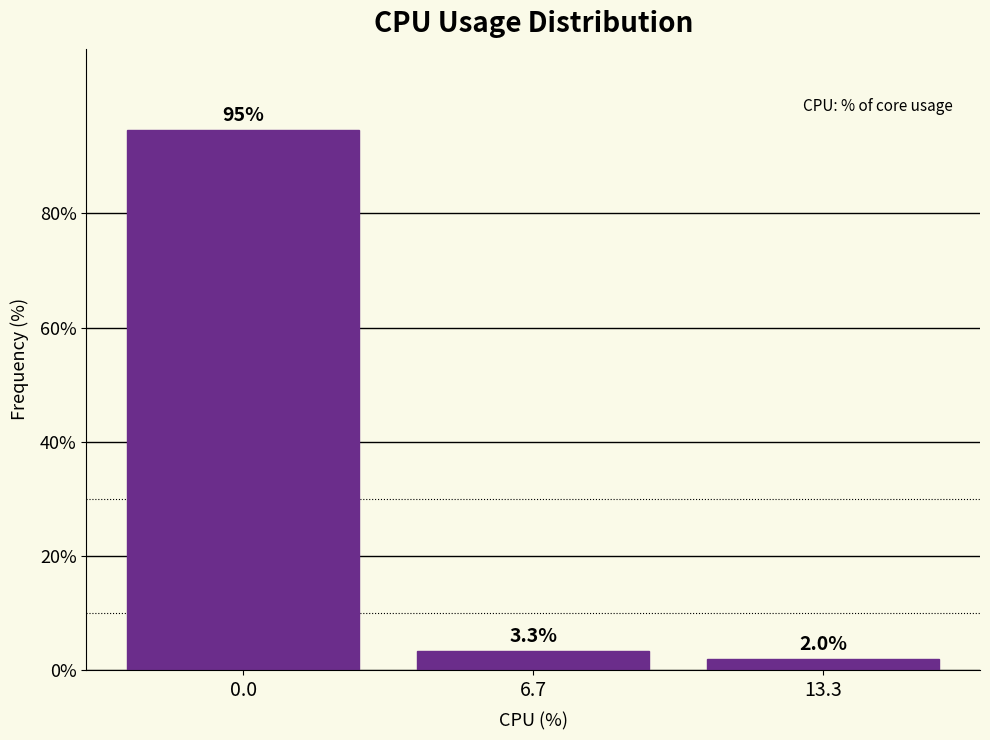

Reading left to right, extract all data points from this chart.

94.7	3.3	2.0